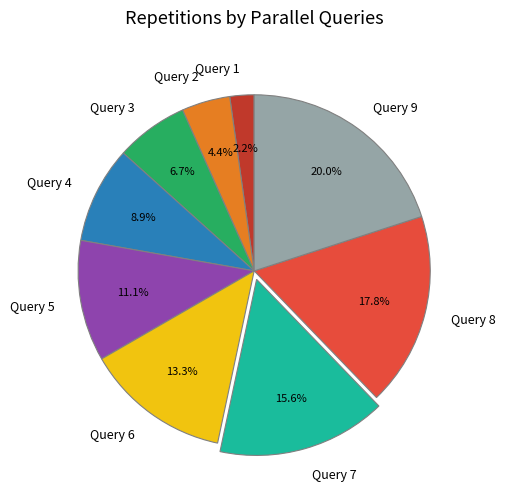

Is there any slice that represents more than half of the pie?

No